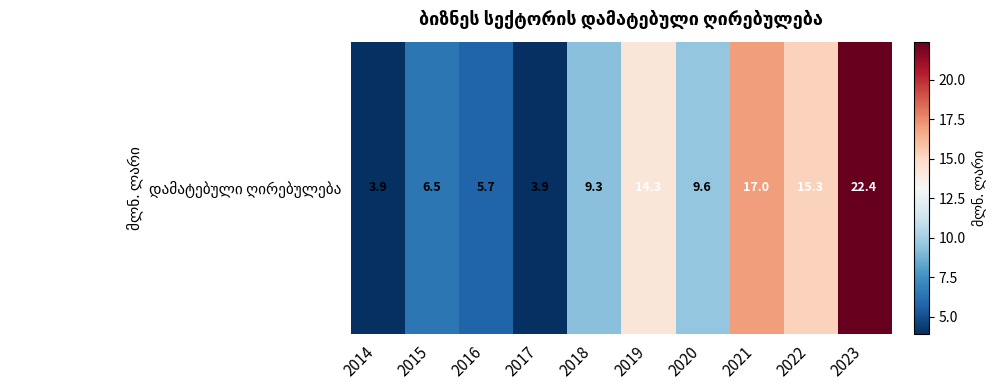

Rank the categories by value from lowest to highest.

2014, 2017, 2016, 2015, 2018, 2020, 2019, 2022, 2021, 2023